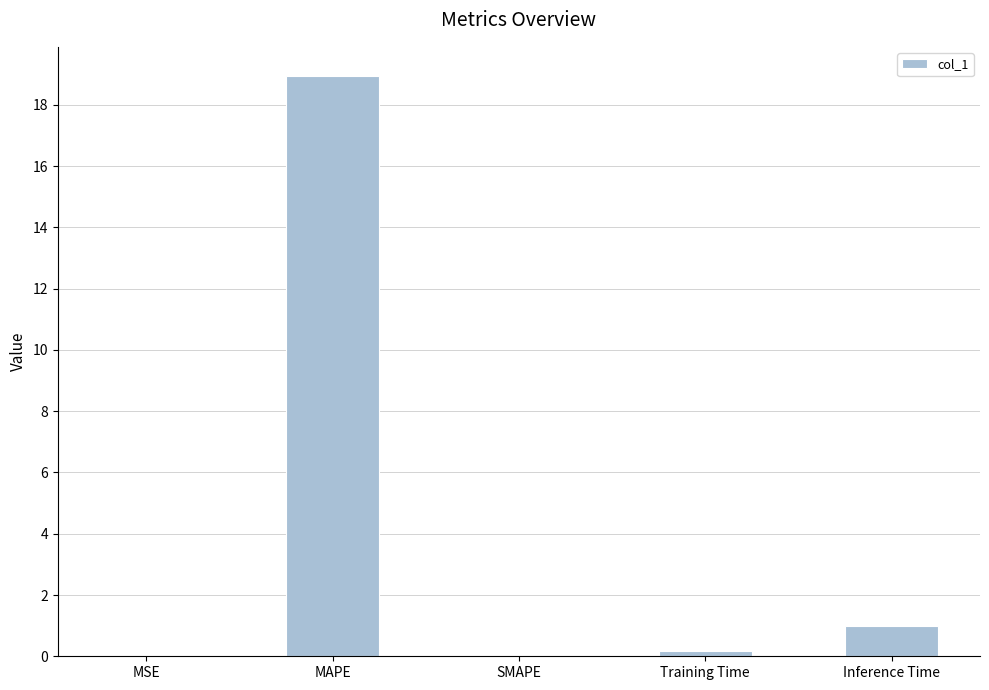

Count the number of categories in the chart.

5